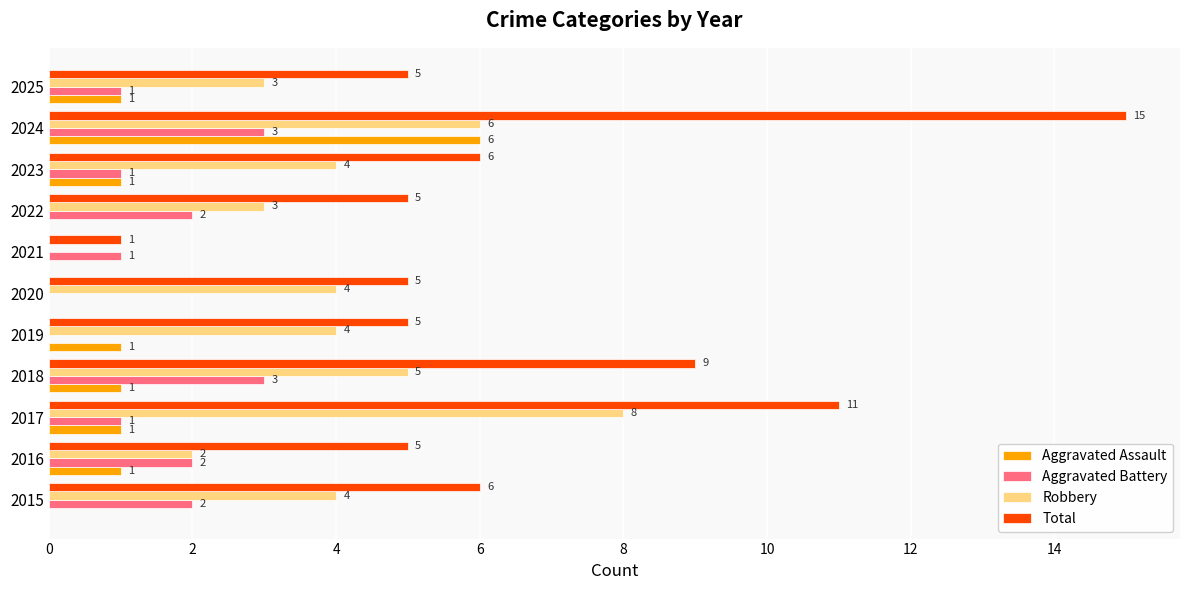

Is the value of Total at 2019 greater than the value of Robbery at 2017?

No